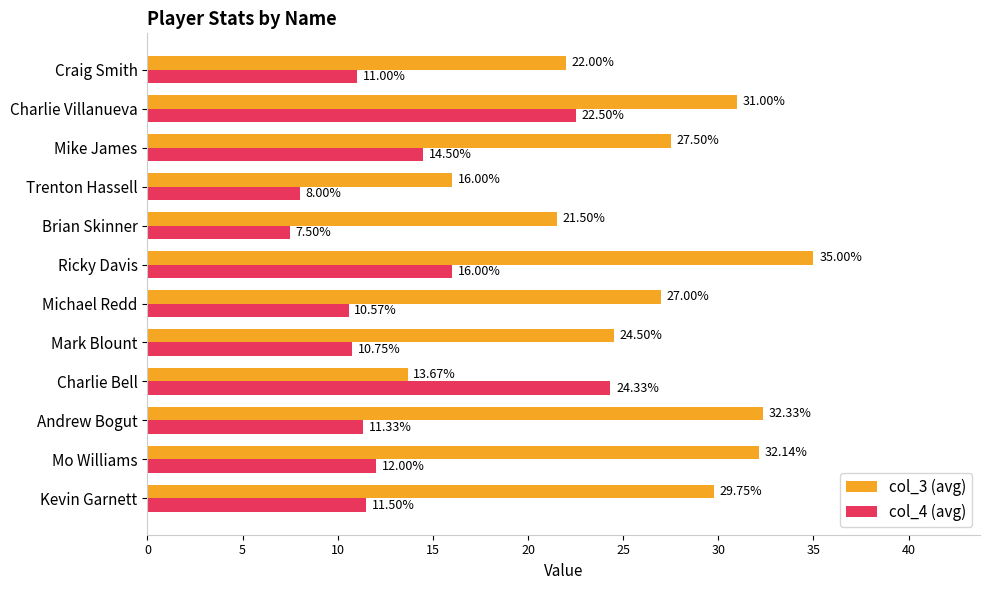

What is the difference between the second highest and second lowest values in the col_4 (avg) series?

14.5